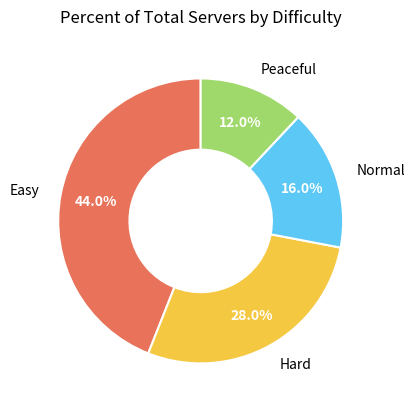

How many slices are in this pie chart?

4